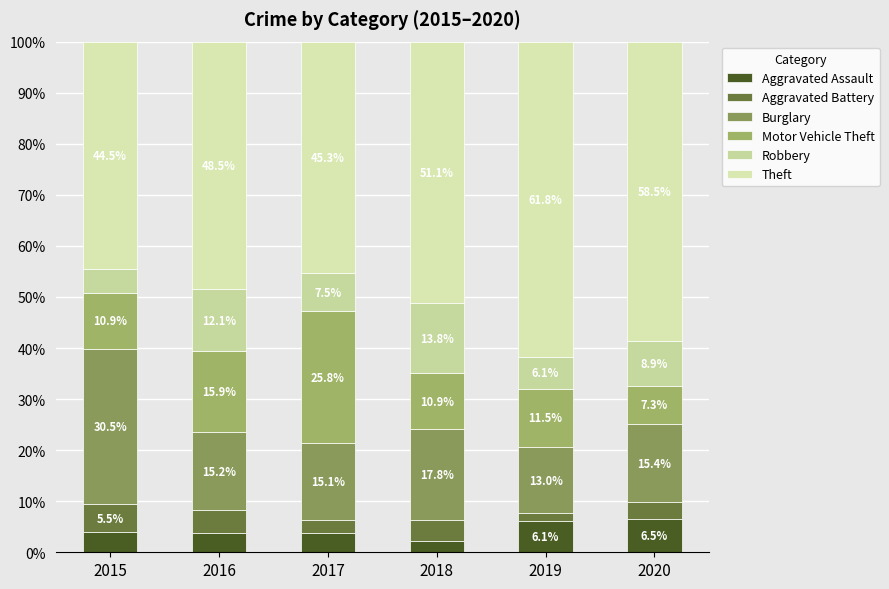

What is the approximate value of Robbery at 2015?

4.7